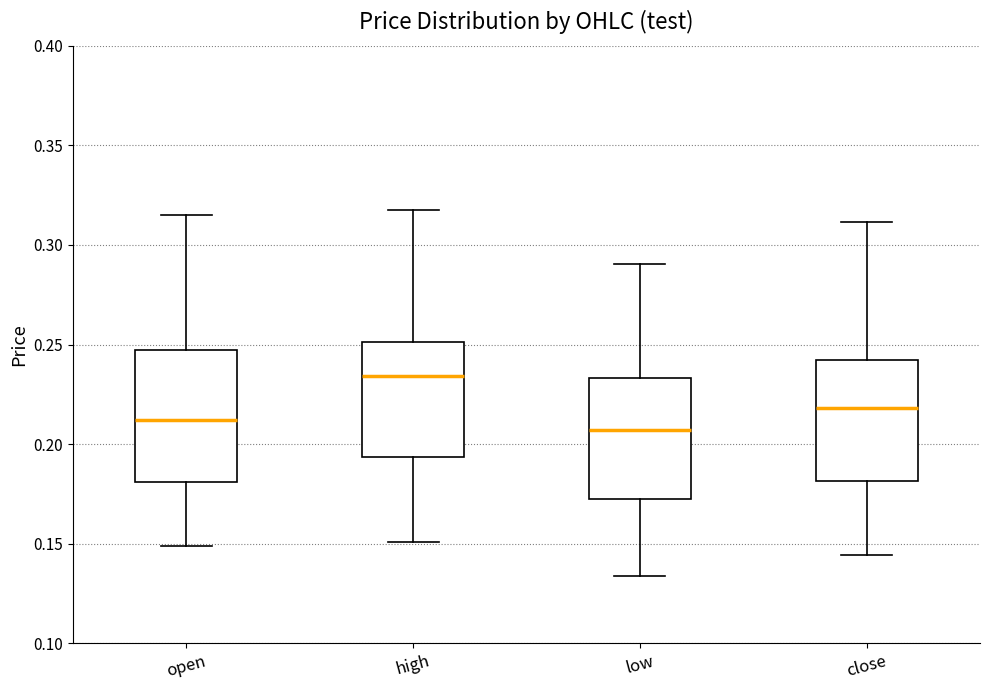

Which box has the highest median line?

high